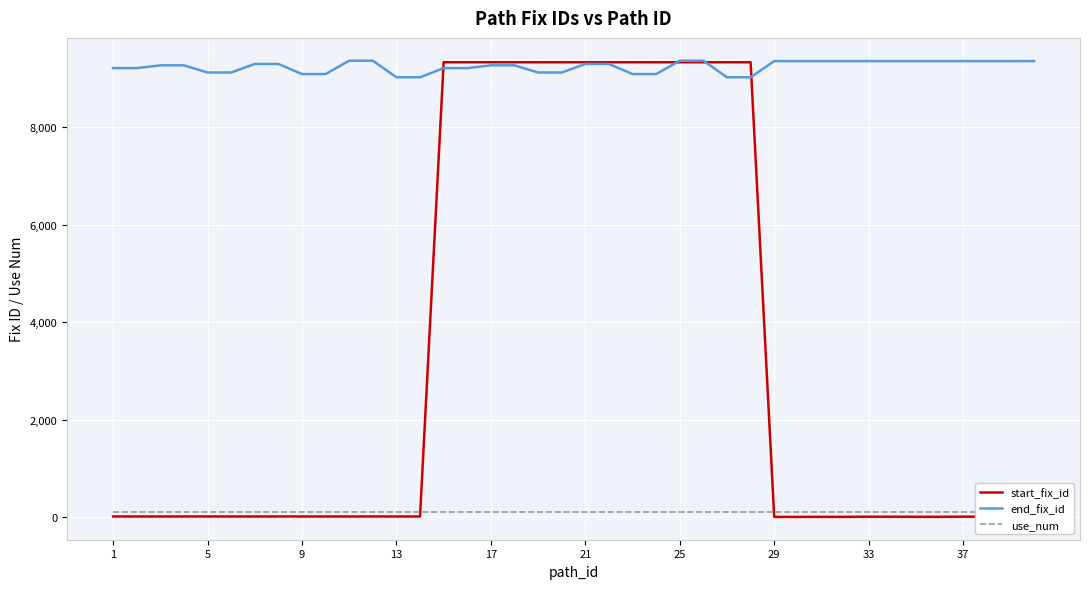

List the series in order of their peak value, highest first.

end_fix_id, start_fix_id, use_num